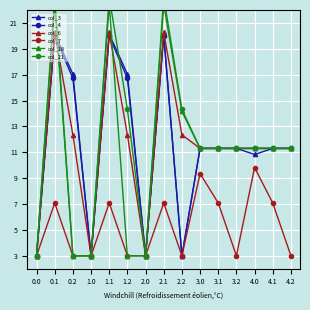

Is the value of col_18 at 2.2 greater than the value of col_7 at 0.2?

Yes